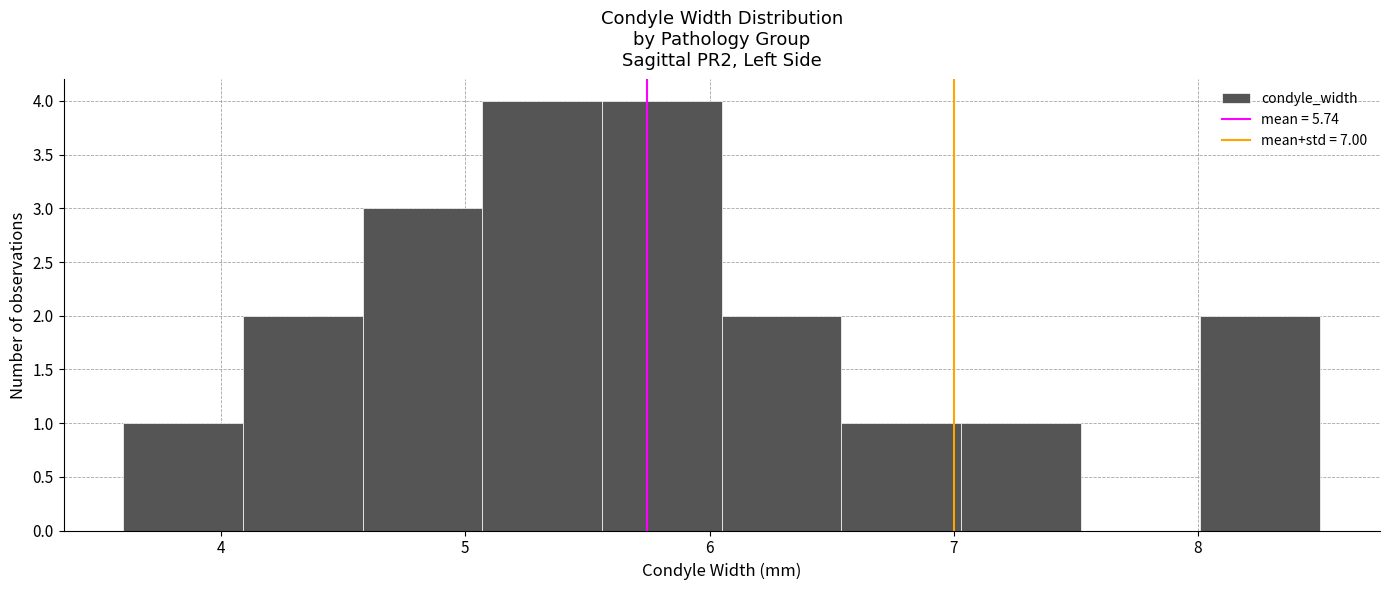

Reading left to right, list every bar in this chart as the range it spans on the x-axis followed by its height. Neither the bar edges nor the heights are printed on the chart, so give them approximately, as read against the axes.

3.60 to 4.09: 1
4.09 to 4.58: 2
4.58 to 5.07: 3
5.07 to 5.56: 4
5.56 to 6.05: 4
6.05 to 6.54: 2
6.54 to 7.03: 1
7.03 to 7.52: 1
7.52 to 8.01: 0
8.01 to 8.50: 2